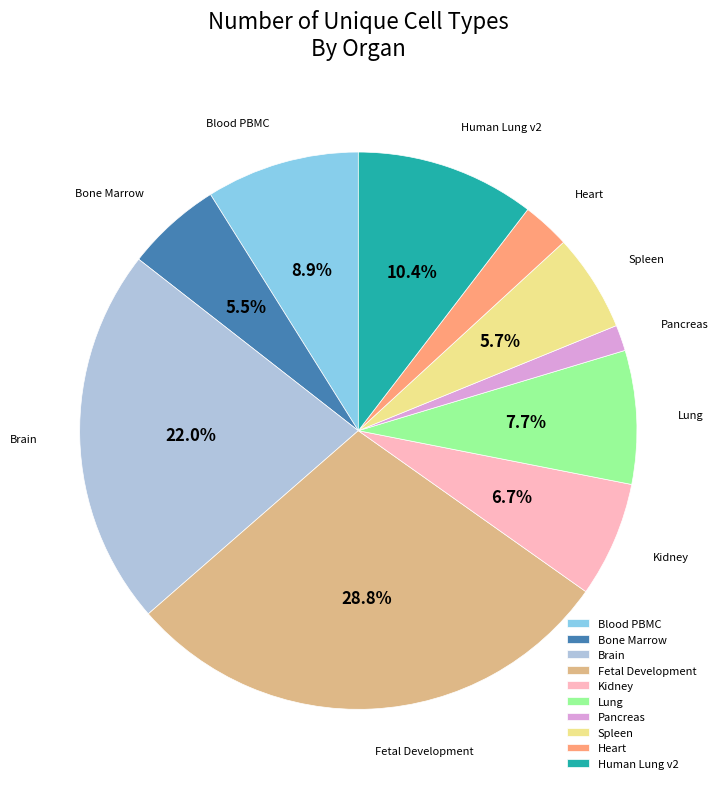

Which slice is the smallest?

Pancreas